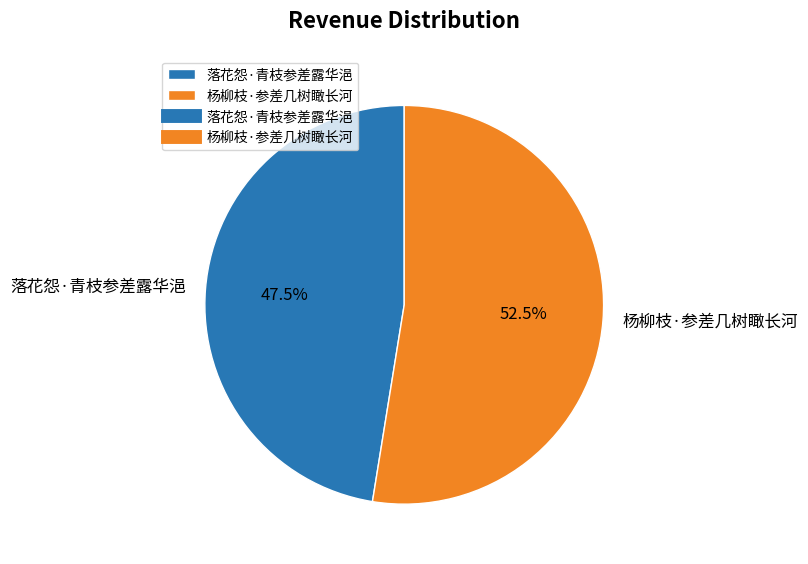

Approximately how many times larger is the value at 落花怨·青枝参差露华浥 compared to 杨柳枝·参差几树瞰长河?

0.9